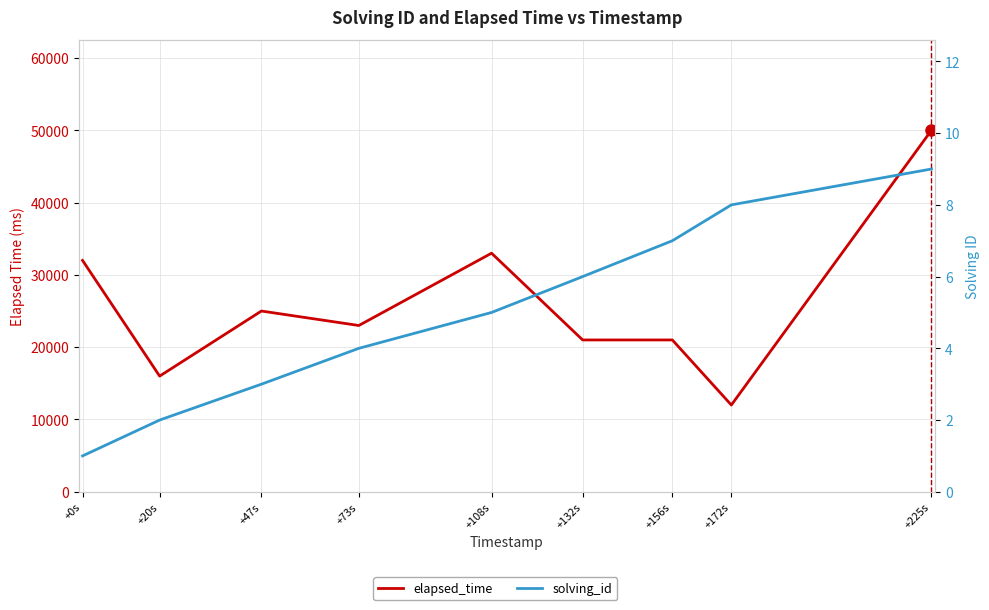

Is it true that solving_id equals 5 at +108s?

True